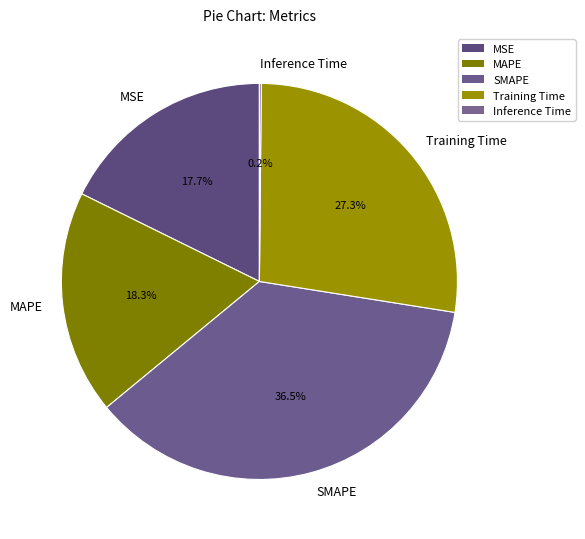

To the nearest percent, what percentage of the pie is MSE?

18%